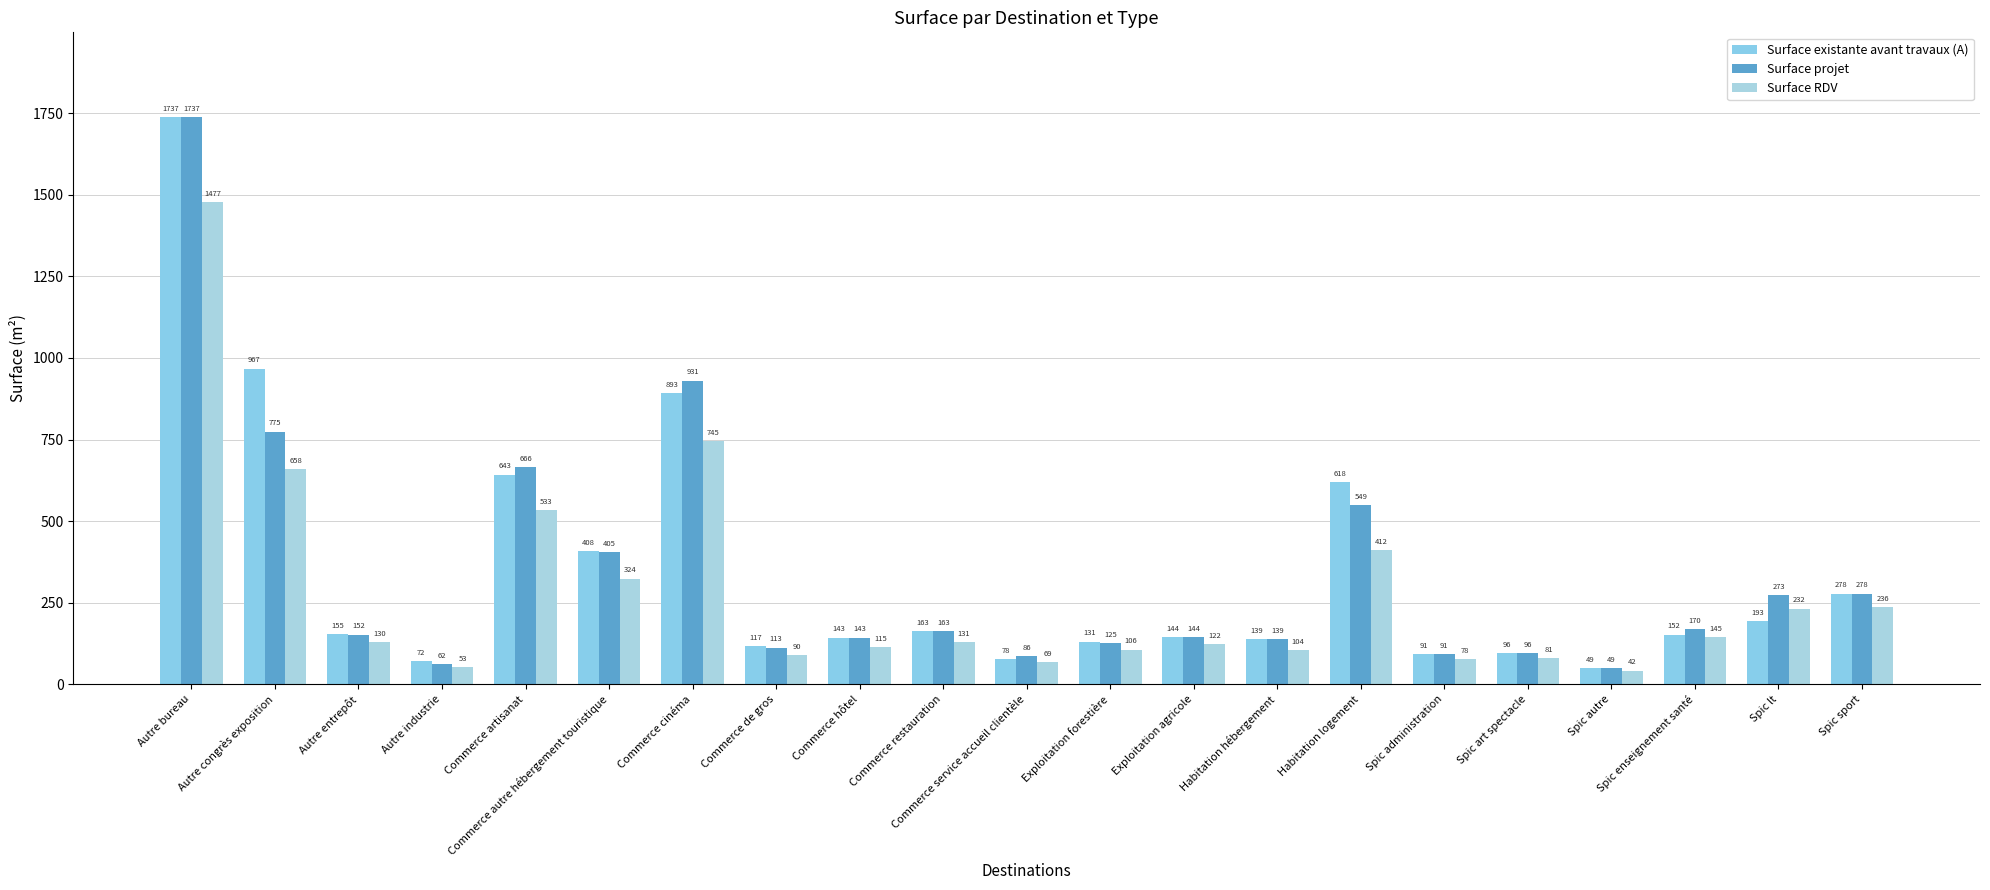

At which category is the sum across all series the highest?

Autre bureau